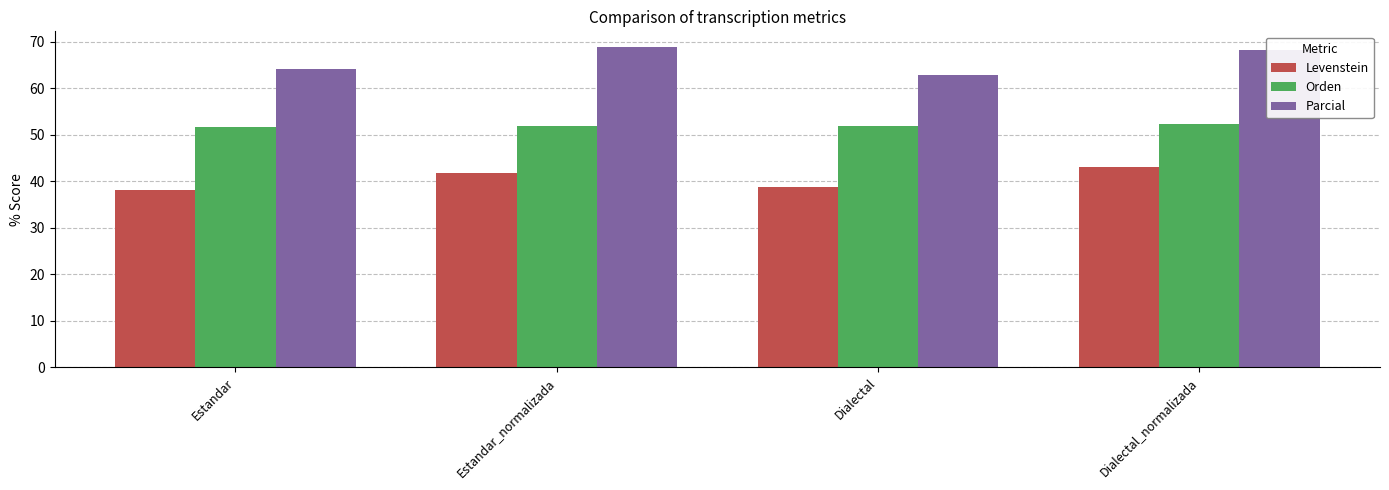

How many groups of bars are there?

4